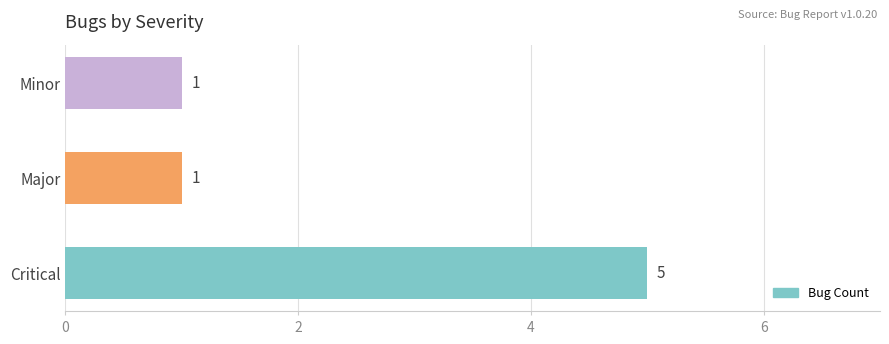

How many values are between 1 and 5?

3